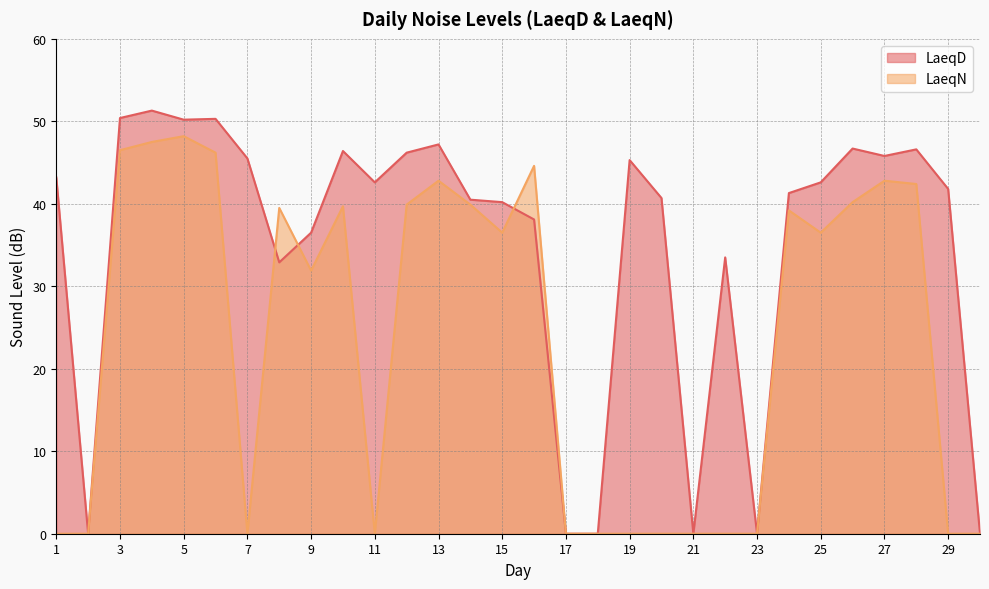

Which series has the largest total across all categories?

LaeqD